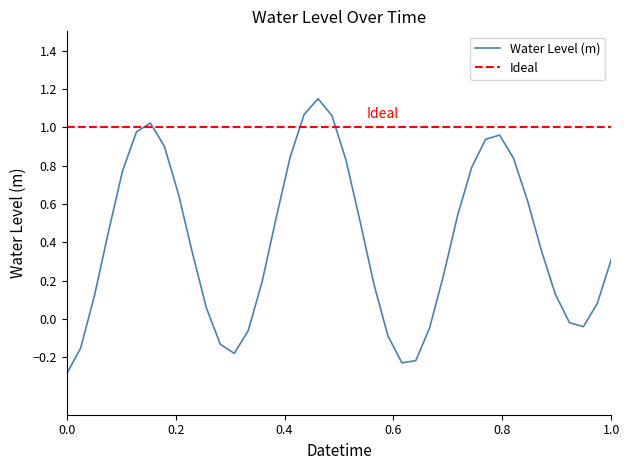

What is the lowest value of the Water Level (m) series?

-0.3